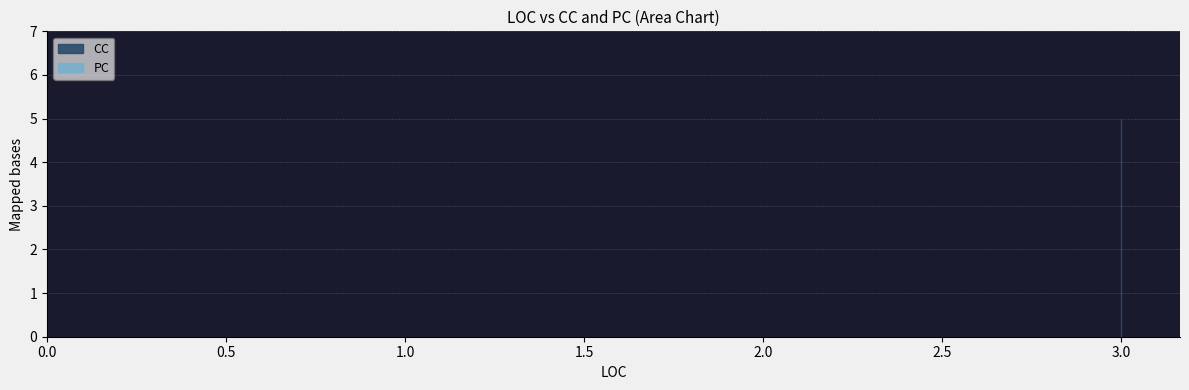

Rank the series by their maximum value, from highest to lowest.

CC, PC